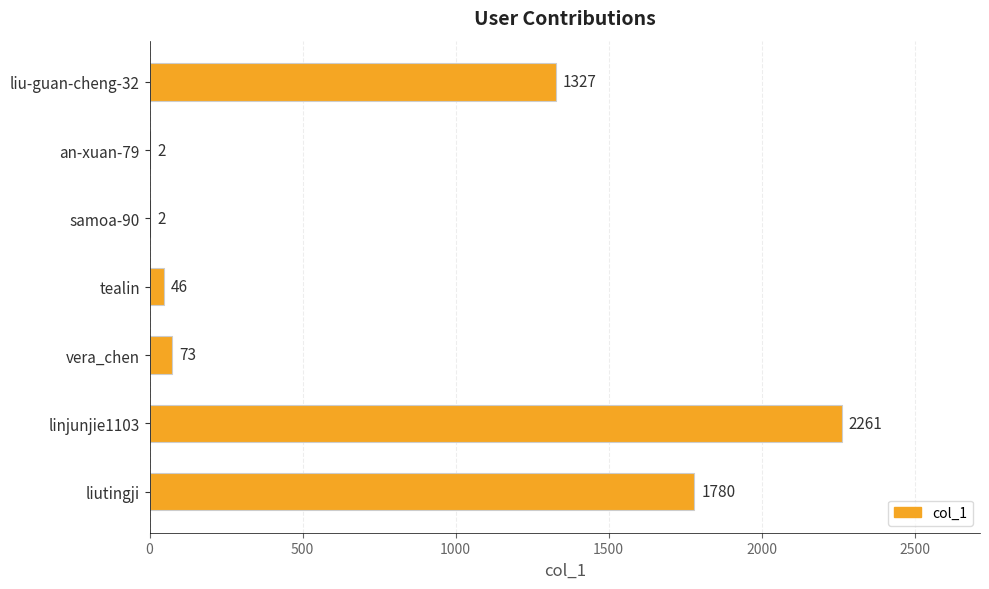

The chart shows a value of 1327 at liu-guan-cheng-32. True or false?

True